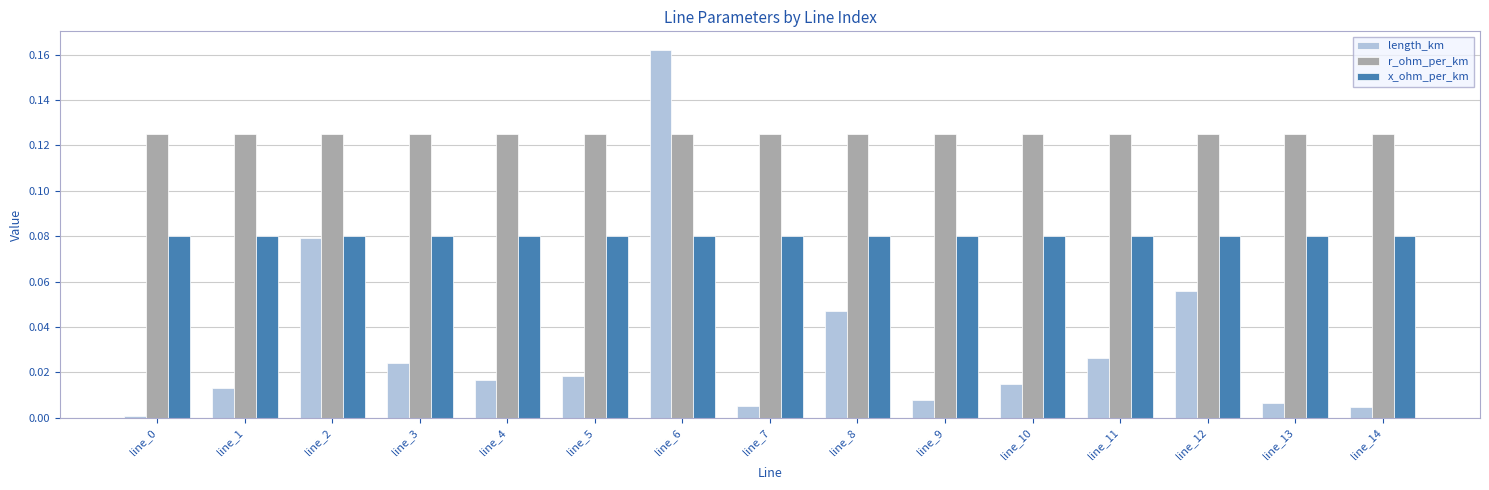

List the series in order of their overall mean, highest first.

r_ohm_per_km, x_ohm_per_km, length_km